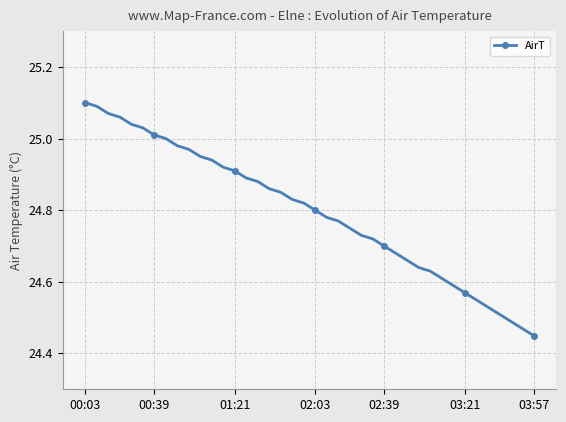

What is the difference between the second highest and second lowest values?

0.6